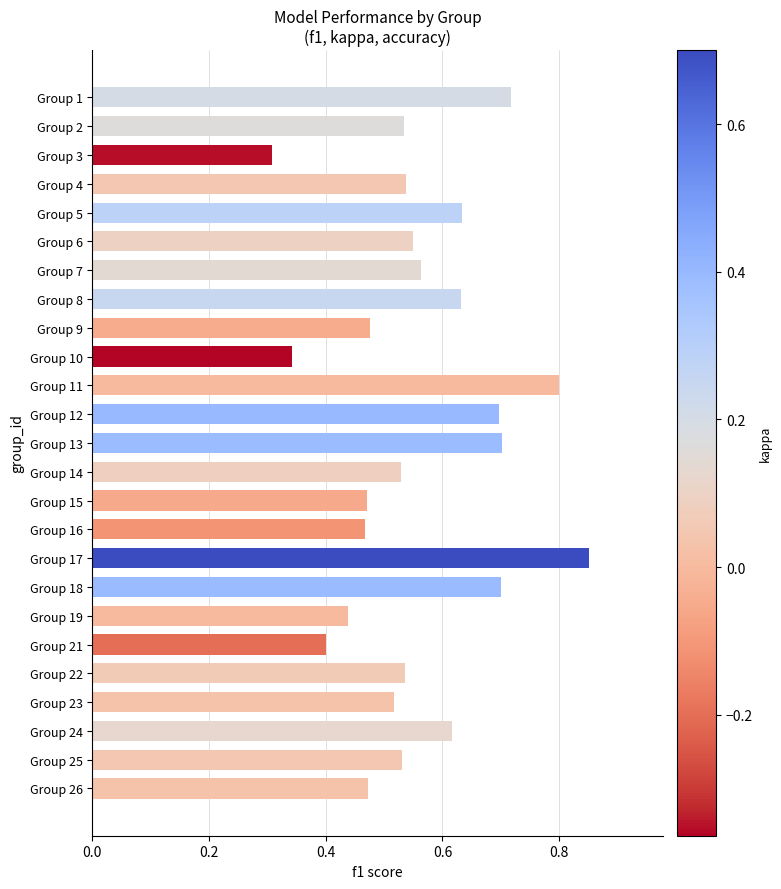

Which label corresponds to the smallest value in the chart?

Group 3